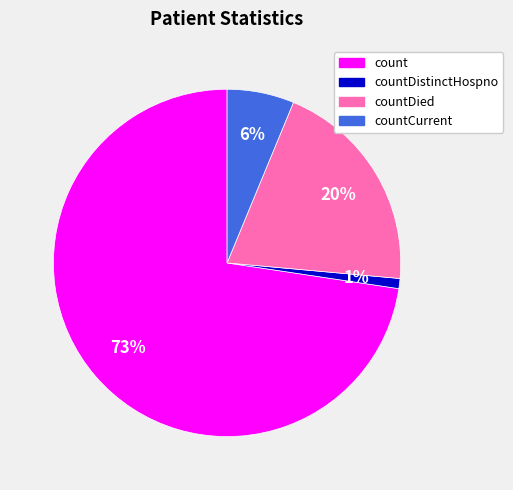

Does any single category account for the majority?

Yes